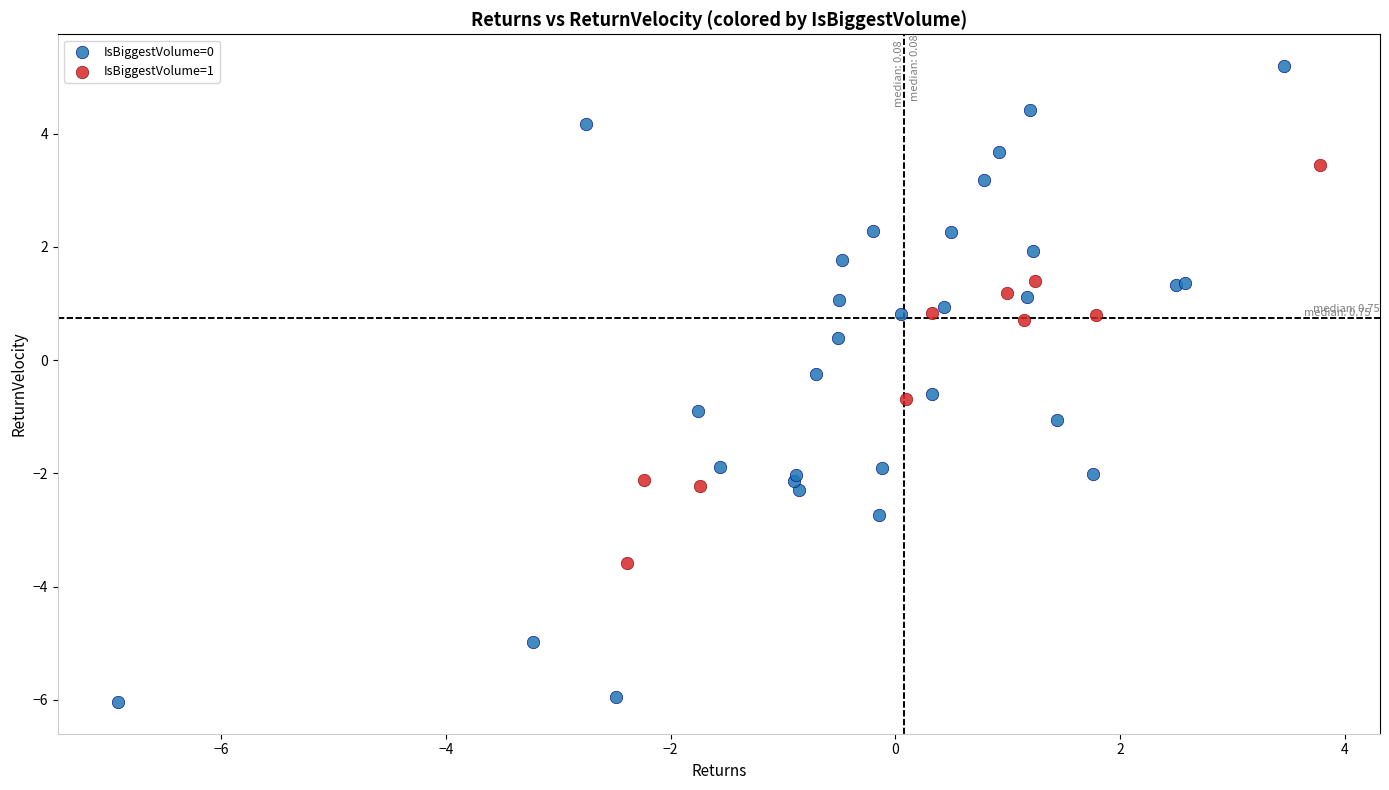

Which series reaches the minimum Y coordinate?

IsBiggestVolume=0